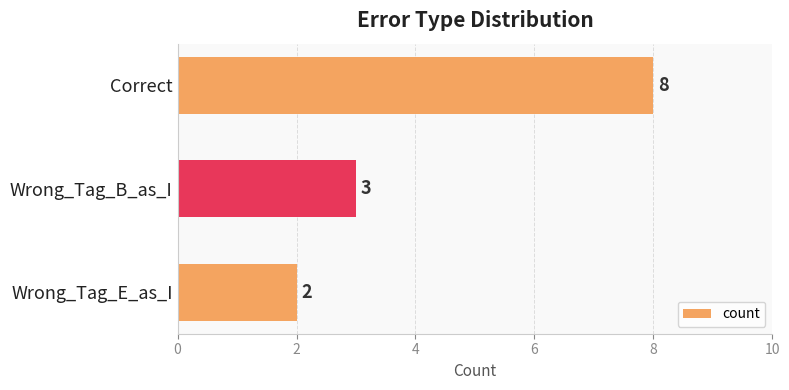

What is the ratio of the value at Wrong_Tag_B_as_I to the value at Wrong_Tag_E_as_I?

1.5